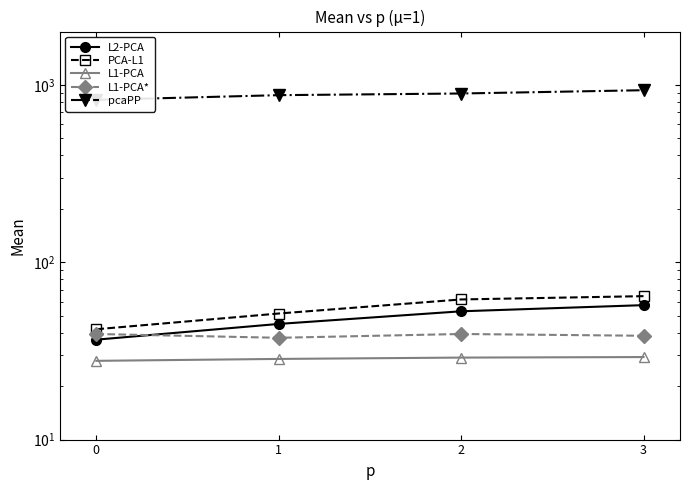

What is the difference between the maximum and minimum values in the L1-PCA* series?

1.9